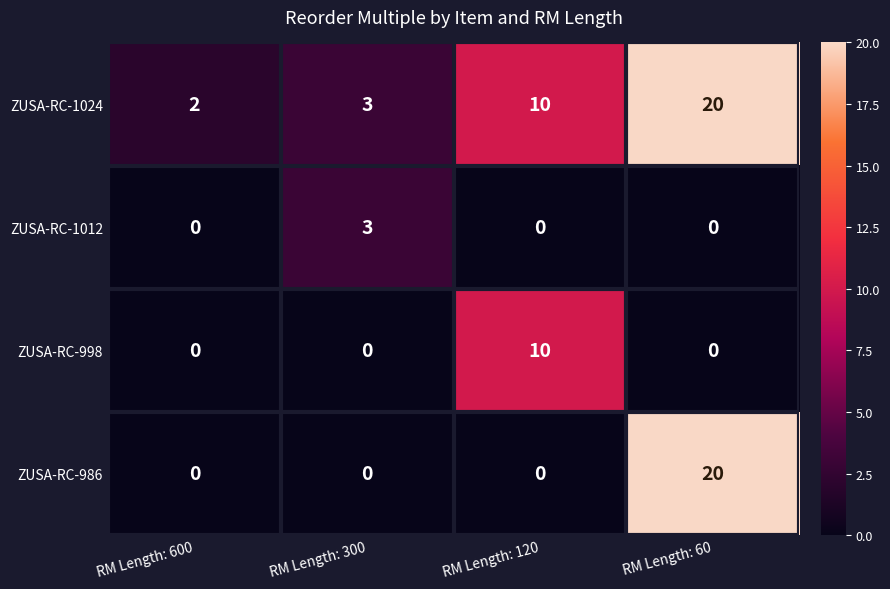

What is the total value across all series at RM Length: 60?

40